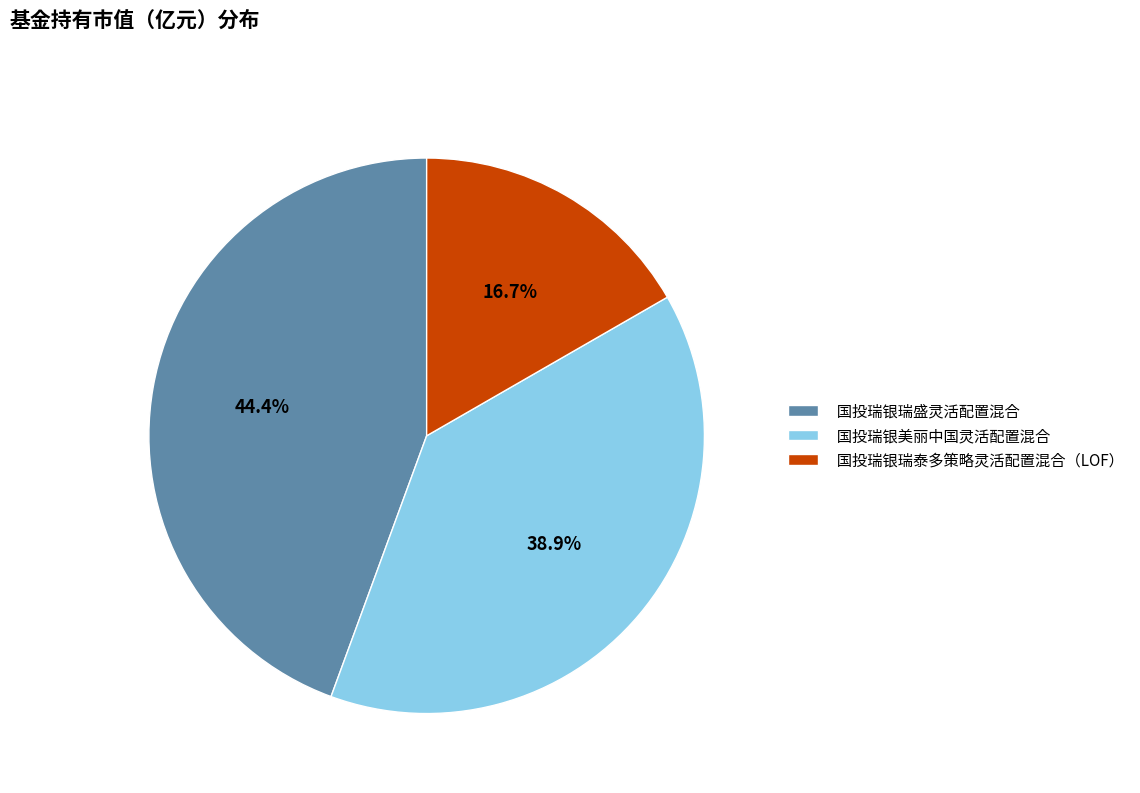

Which has a higher value, 国投瑞银瑞盛灵活配置混合 or 国投瑞银瑞泰多策略灵活配置混合（LOF）?

国投瑞银瑞盛灵活配置混合